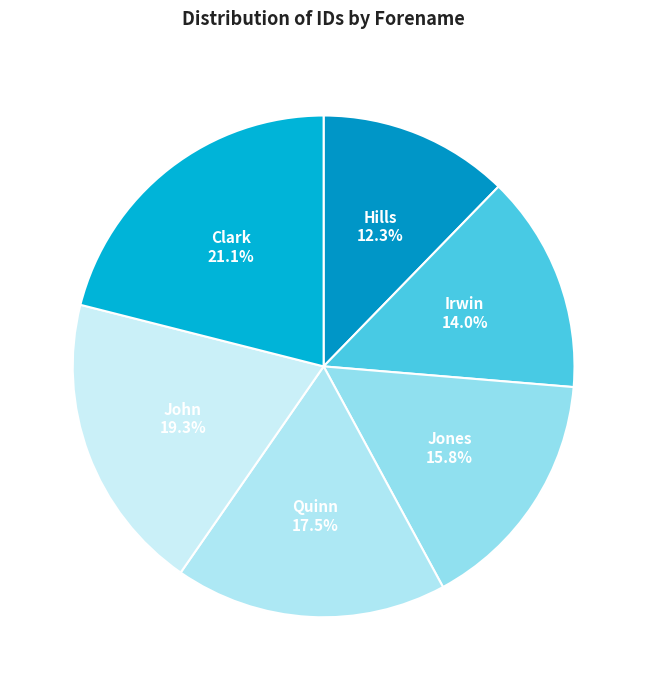

How many slices are in this pie chart?

6